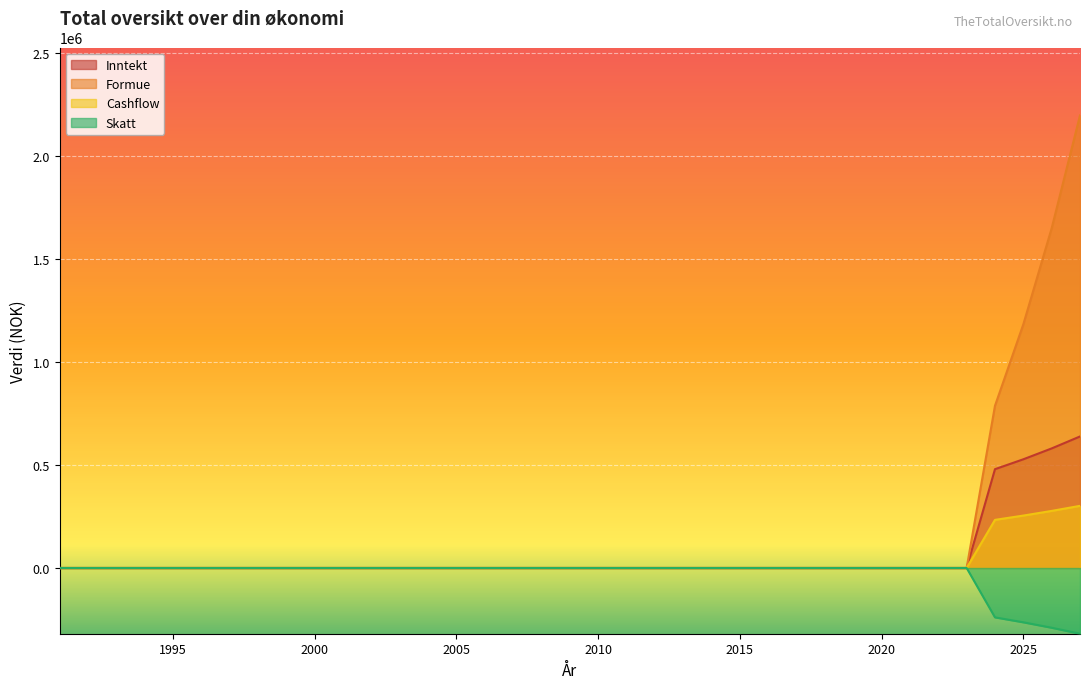

Reading left to right, extract all data points from this chart.

Inntekt: 1991=0.0	1992=0.0	1993=0.0	1994=0.0	1995=0.0	1996=0.0	1997=0.0	1998=0.0	1999=0.0	2000=0.0	2001=0.0	2002=0.0	2003=0.0	2004=0.0	2005=0.0	2006=0.0	2007=0.0	2008=0.0	2009=0.0	2010=0.0	2011=0.0	2012=0.0	2013=0.0	2014=0.0	2015=0.0	2016=0.0	2017=0.0	2018=0.0	2019=0.0	2020=0.0	2021=0.0	2022=0.0	2023=0.0	2024=480000.0	2025=528000.0	2026=580800.0	2027=638880.0
Formue: 1991=0.0	1992=0.0	1993=0.0	1994=0.0	1995=0.0	1996=0.0	1997=0.0	1998=0.0	1999=0.0	2000=0.0	2001=0.0	2002=0.0	2003=0.0	2004=0.0	2005=0.0	2006=0.0	2007=0.0	2008=0.0	2009=0.0	2010=0.0	2011=0.0	2012=0.0	2013=0.0	2014=0.0	2015=0.0	2016=0.0	2017=0.0	2018=0.0	2019=0.0	2020=0.0	2021=0.0	2022=0.0	2023=0.0	2024=788000.0	2025=1183600.0	2026=1650440.0	2027=2198812.0
Cashflow: 1991=0.0	1992=0.0	1993=0.0	1994=0.0	1995=0.0	1996=0.0	1997=0.0	1998=0.0	1999=0.0	2000=0.0	2001=0.0	2002=0.0	2003=0.0	2004=0.0	2005=0.0	2006=0.0	2007=0.0	2008=0.0	2009=0.0	2010=0.0	2011=0.0	2012=0.0	2013=0.0	2014=0.0	2015=0.0	2016=0.0	2017=0.0	2018=0.0	2019=0.0	2020=0.0	2021=0.0	2022=0.0	2023=0.0	2024=233696.0	2025=254531.2	2026=277196.5	2027=301849.5
Skatt: 1991=0.0	1992=0.0	1993=0.0	1994=0.0	1995=0.0	1996=0.0	1997=0.0	1998=0.0	1999=0.0	2000=0.0	2001=0.0	2002=0.0	2003=0.0	2004=0.0	2005=0.0	2006=0.0	2007=0.0	2008=0.0	2009=0.0	2010=0.0	2011=0.0	2012=0.0	2013=0.0	2014=0.0	2015=0.0	2016=0.0	2017=0.0	2018=0.0	2019=0.0	2020=0.0	2021=0.0	2022=0.0	2023=0.0	2024=-240000.0	2025=-264000.0	2026=-290400.0	2027=-319440.0